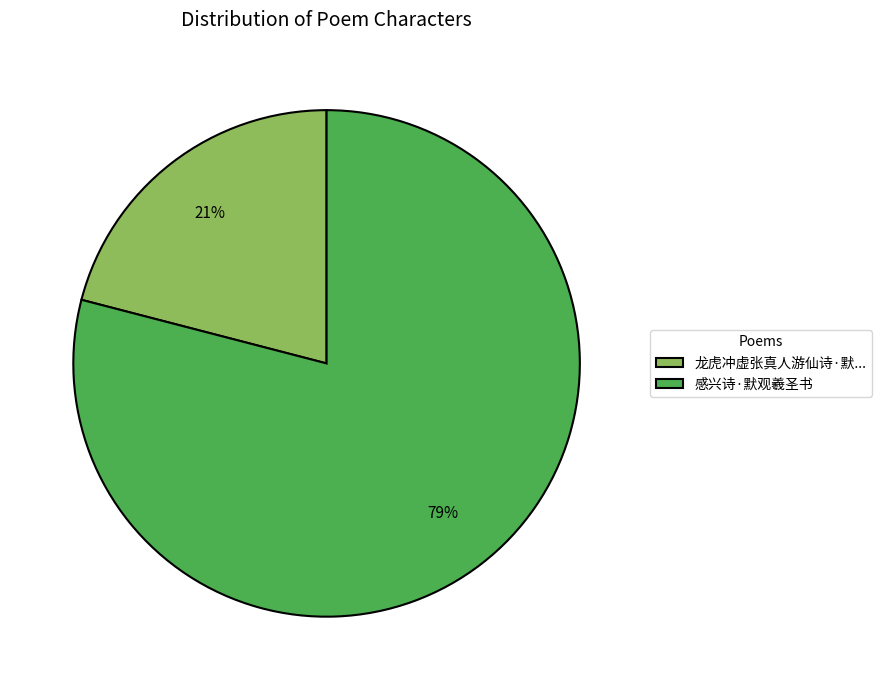

To the nearest percent, what is the difference between the 感兴诗·默观羲圣书 and 龙虎冲虚张真人游仙诗·默... slice percentages?

58%